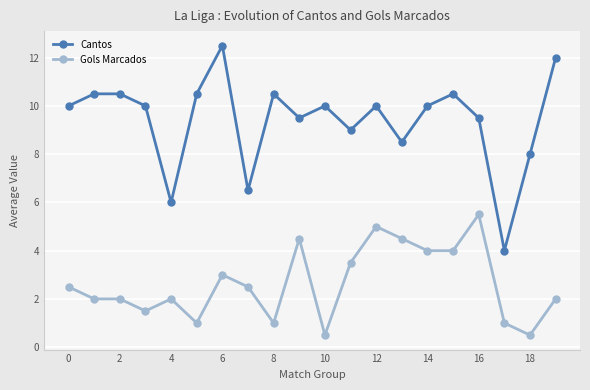

What is the value of the Gols Marcados point at the 18th from the left?

1.0